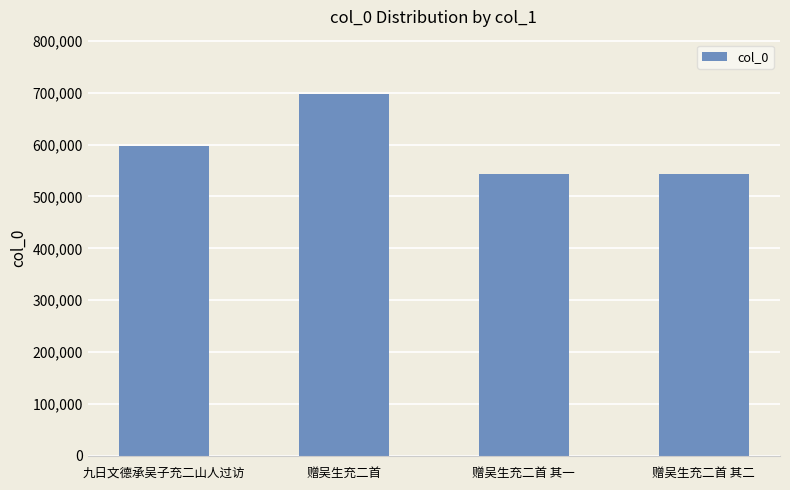

What position from the right is 九日文德承吴子充二山人过访?

4